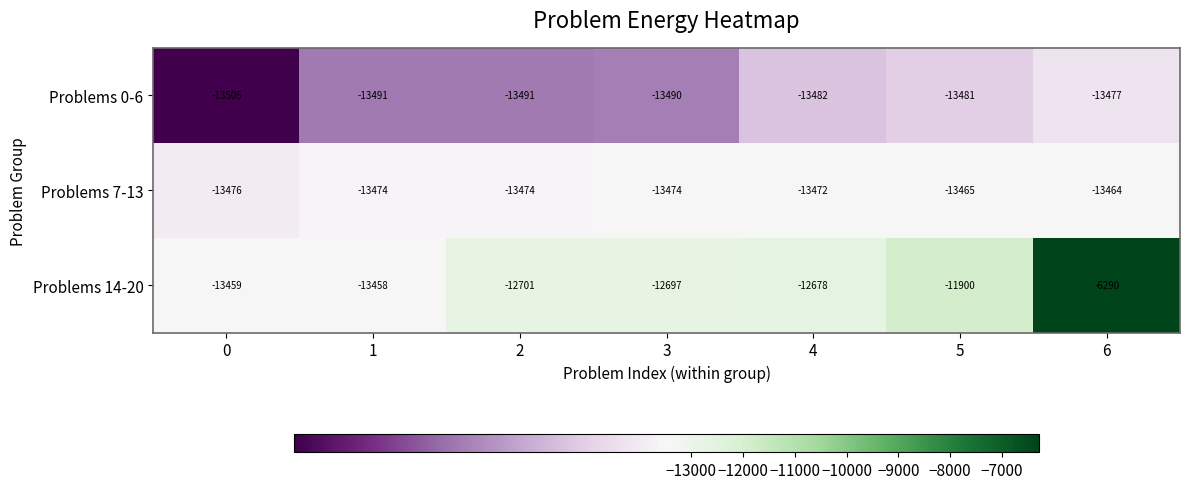

What is the difference between the maximum and minimum values in the Problems 0-6 series?

28